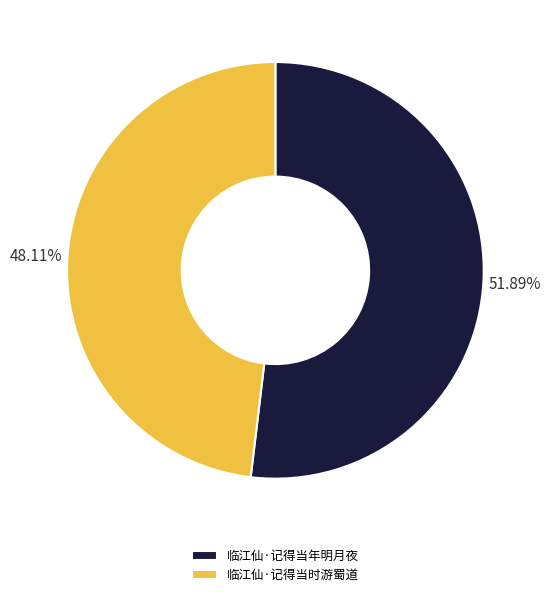

How many segments does this pie chart have?

2